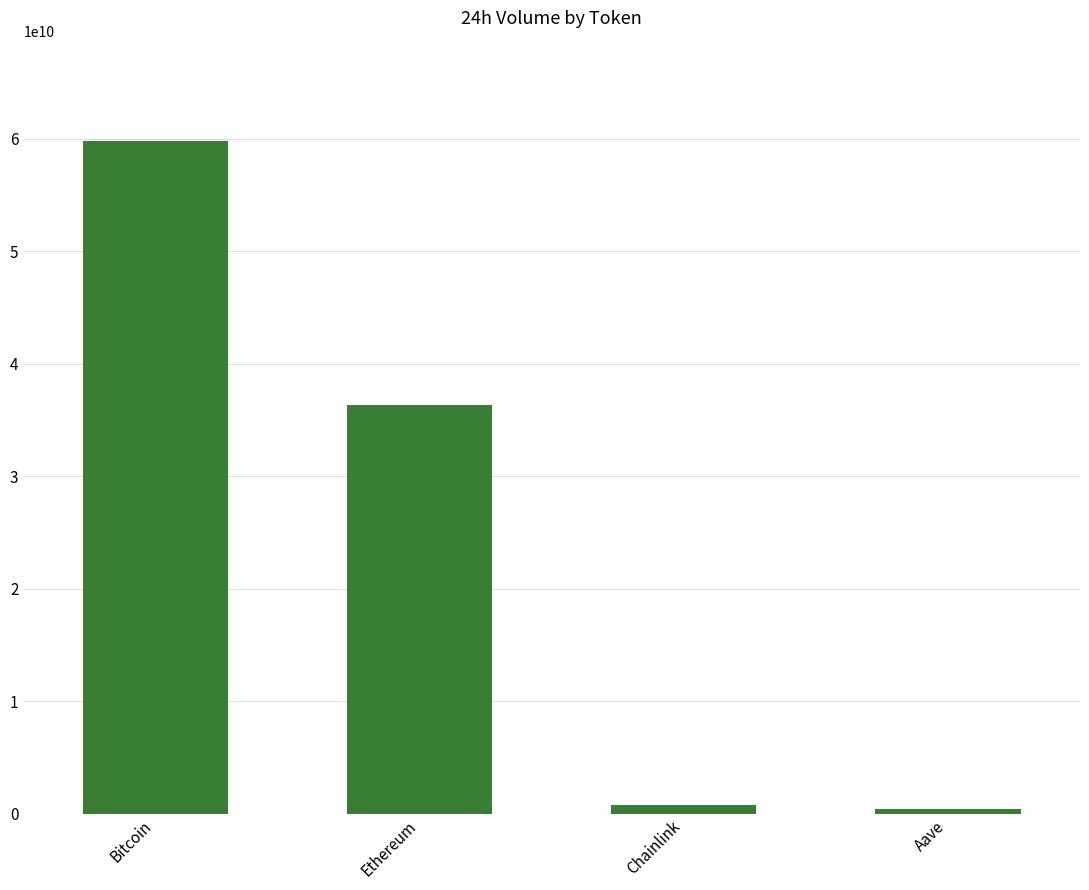

Reading left to right, what are all the values shown in this chart?

59770774633	36315318949	726477006	380328752